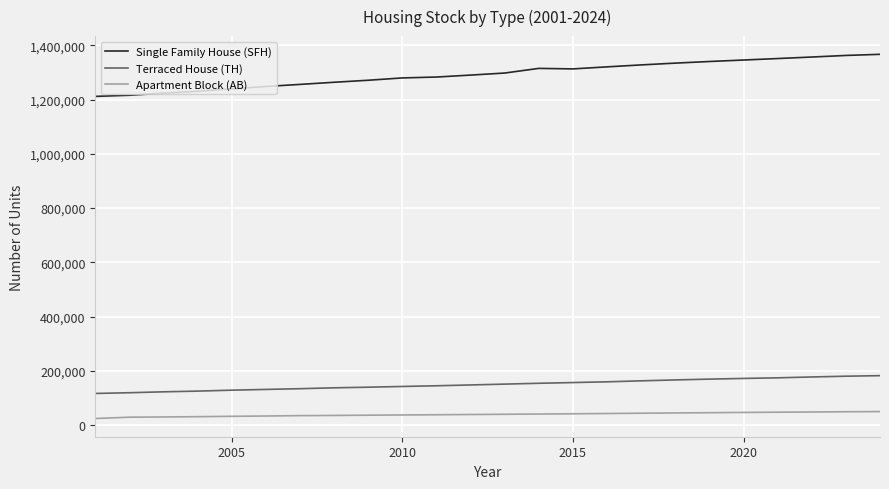

True or false: Single Family House (SFH) and Apartment Block (AB) cross at least once.

False